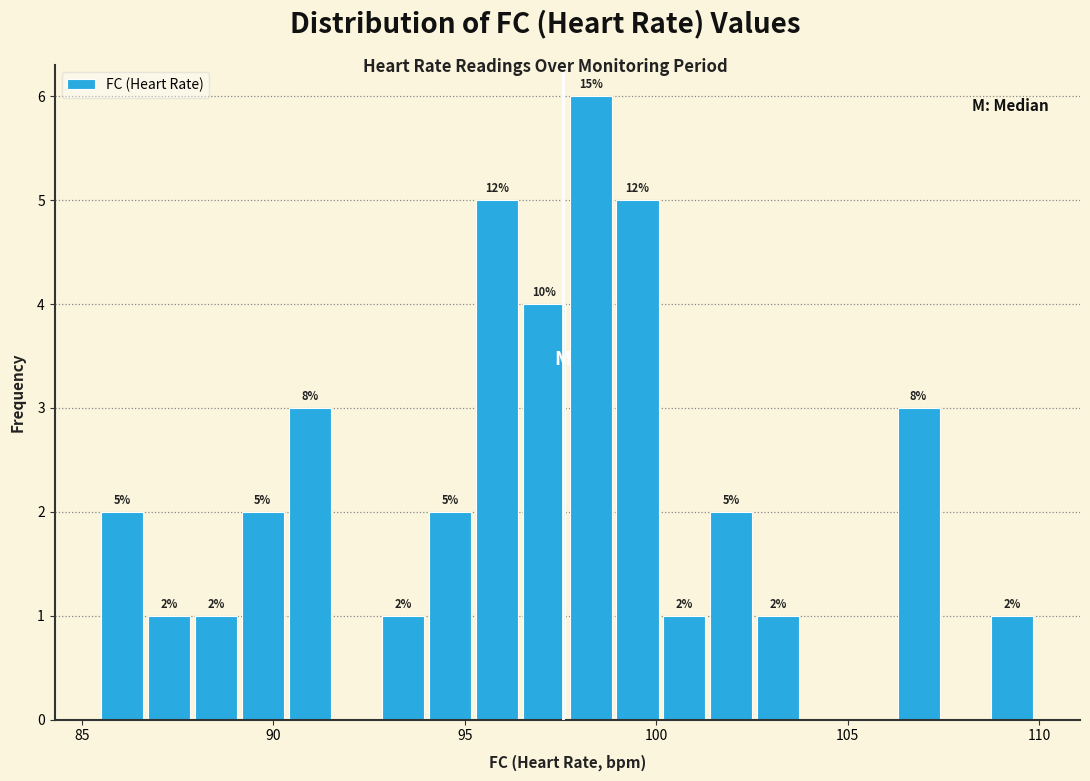

Read against the x-axis, roughly where is the centre of the tallest bar?

98.5